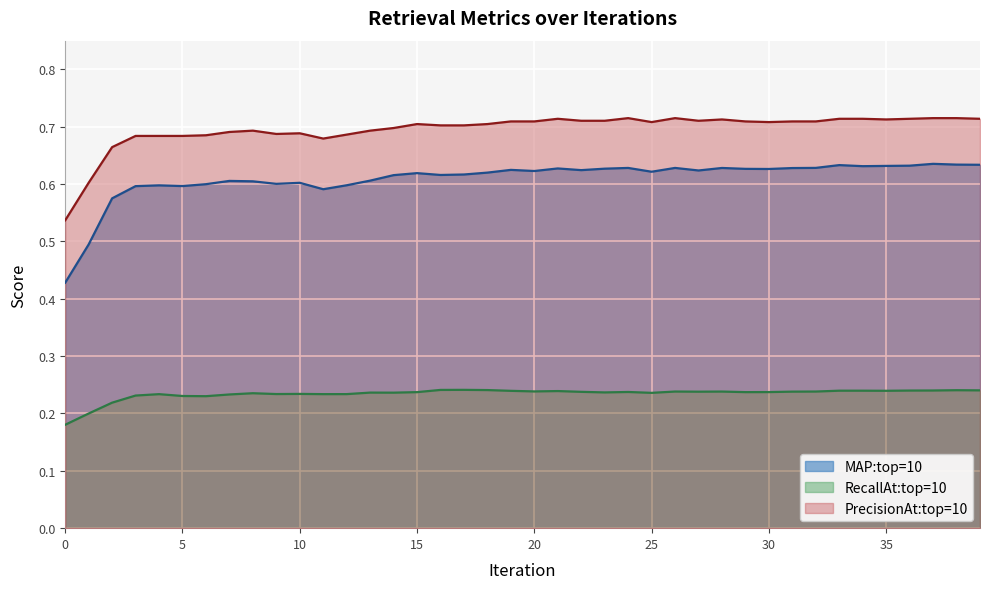

True or false: PrecisionAt:top=10 and RecallAt:top=10 intersect in this chart.

False